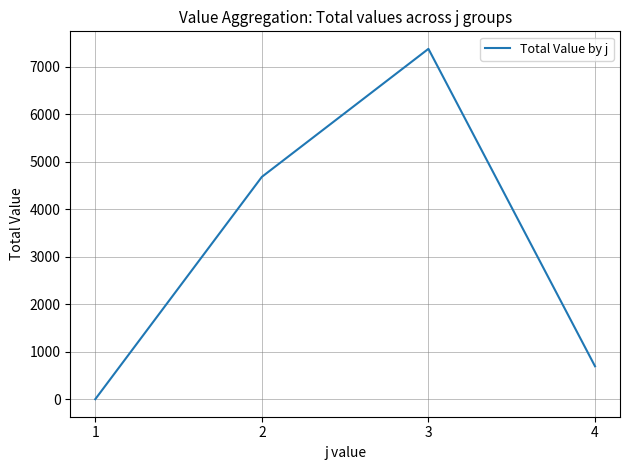

Where is the first local maximum?

3